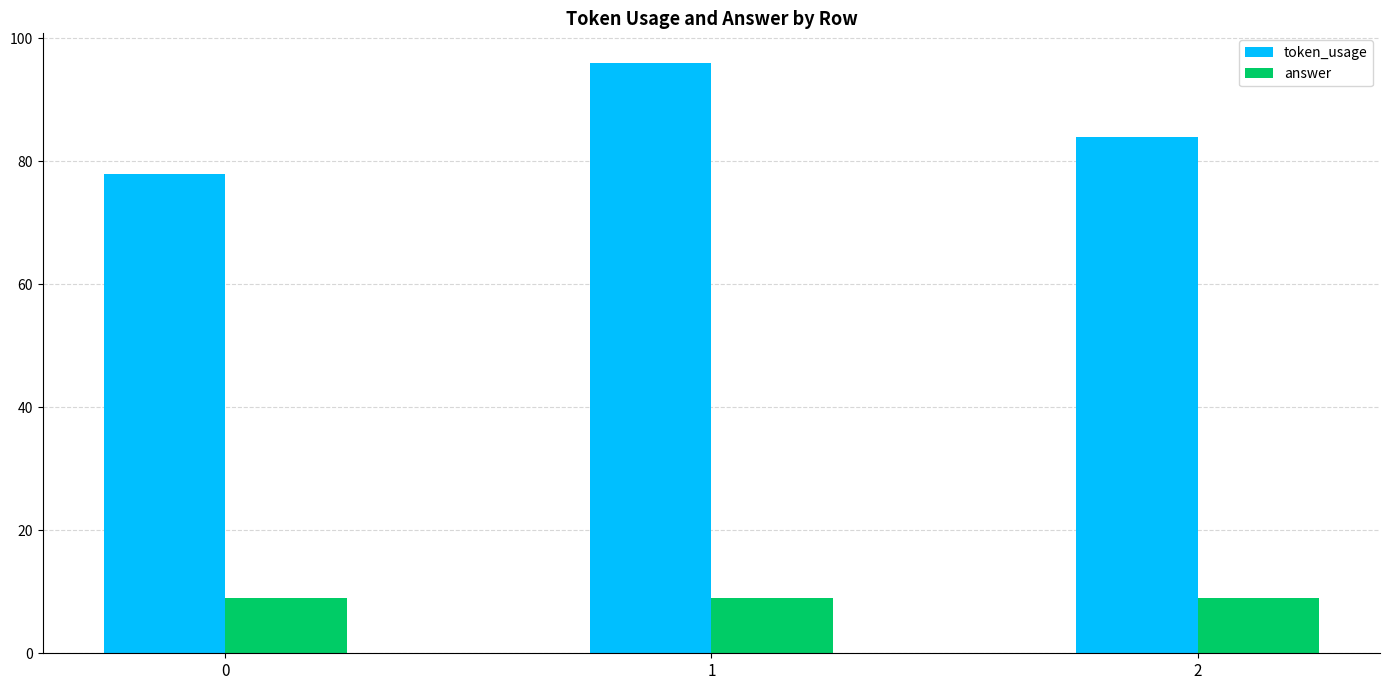

Where does the token_usage series first go above 84?

1